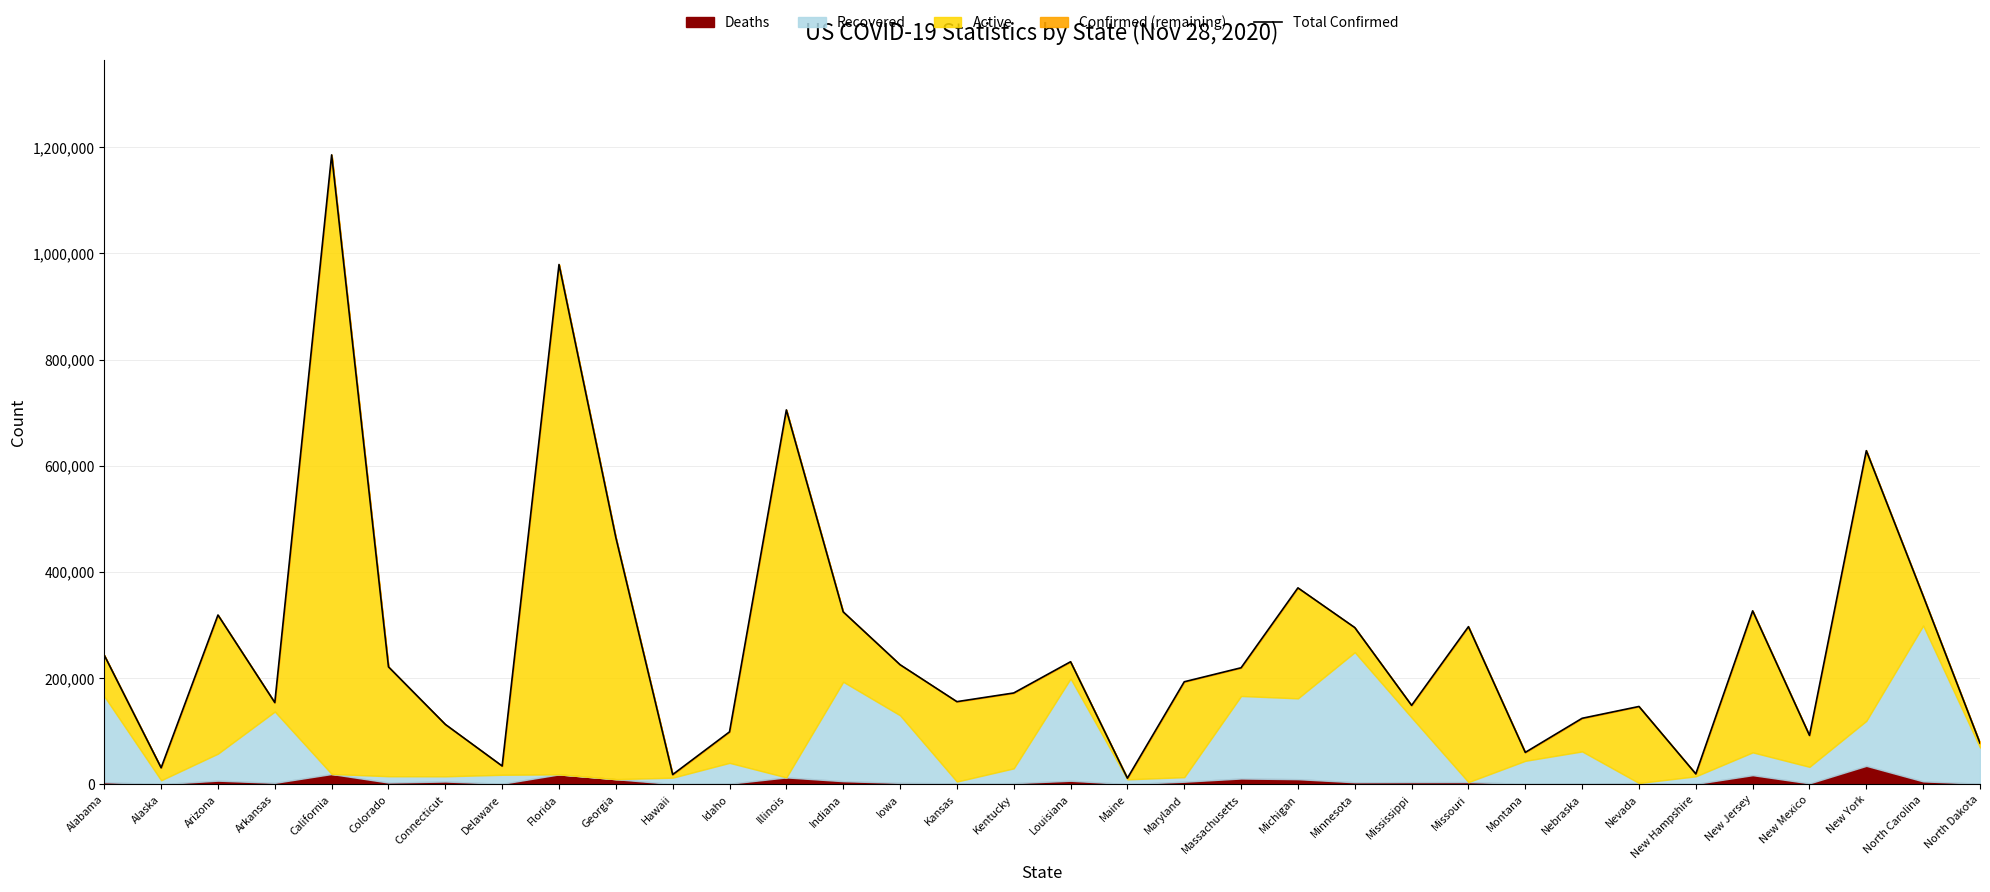

What is the label of the 20th point from the right?

Iowa